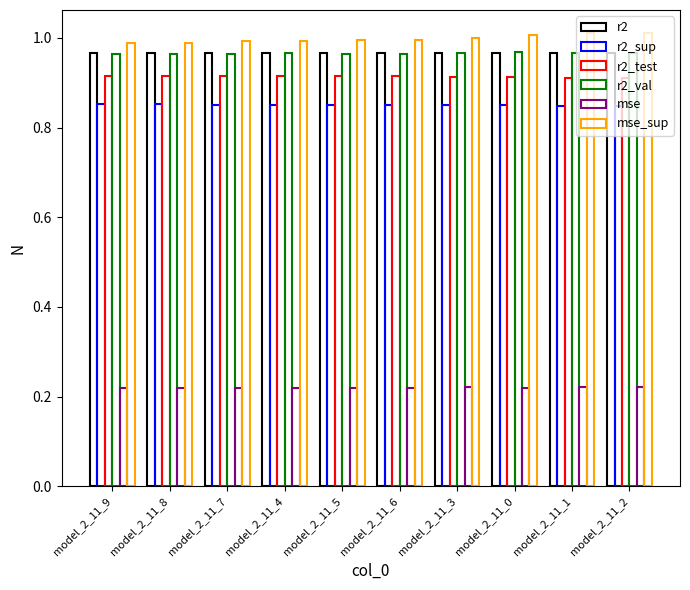

How many bars are there in each group?

6